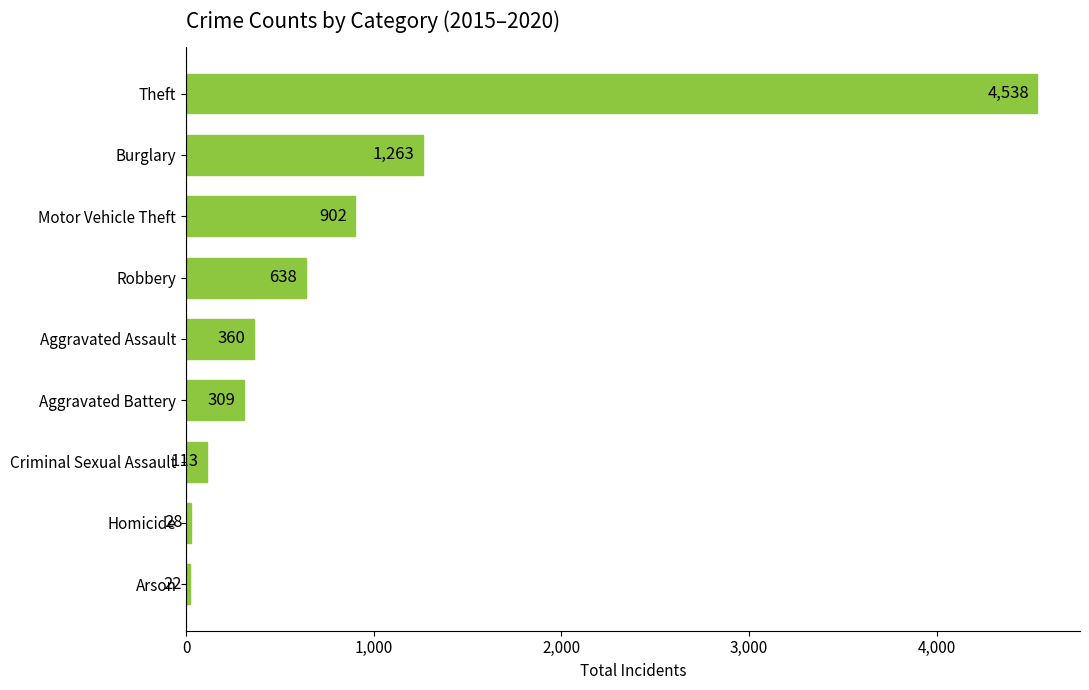

At which category does the chart reach its peak across all series?

Theft